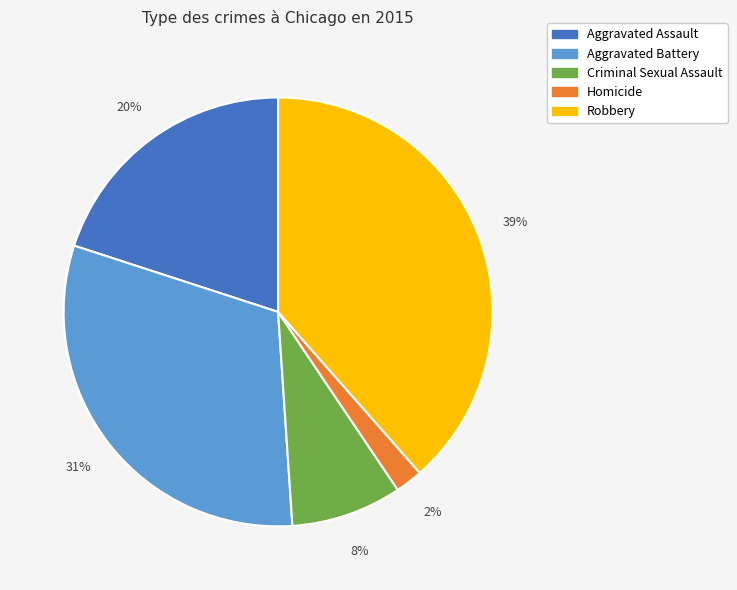

Is there a majority slice in this chart?

No